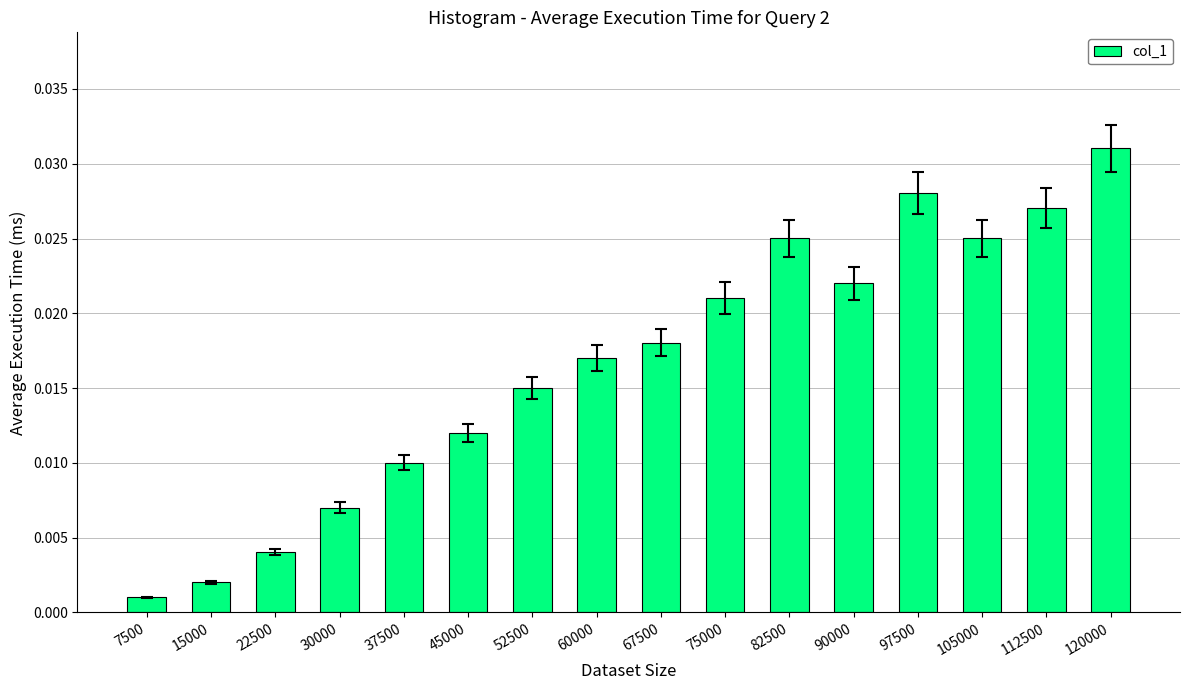

Which category has the lowest value across all series?

7500